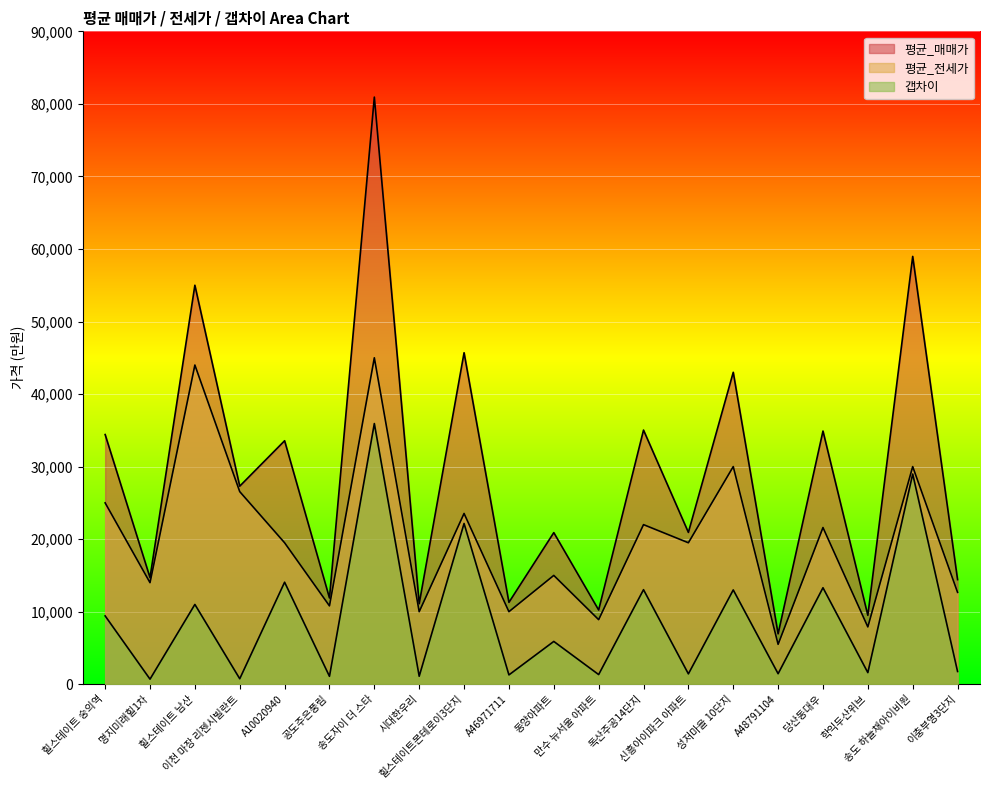

Which series changed the most between 신흥아이파크 아파트 and 학익두산위브?

평균_전세가